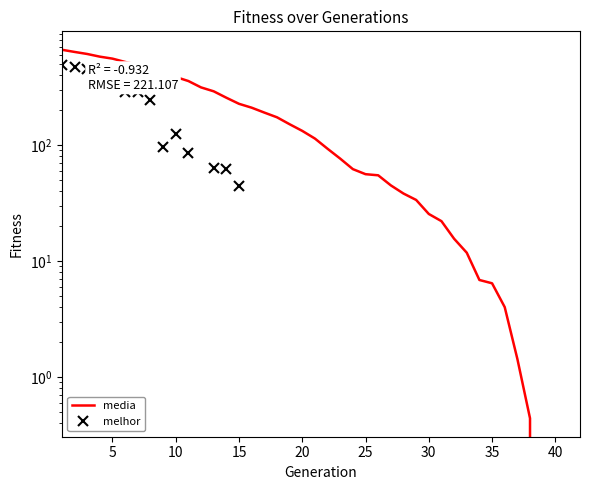

Approximately how many times larger is the value at 9 compared to 15?

1.9